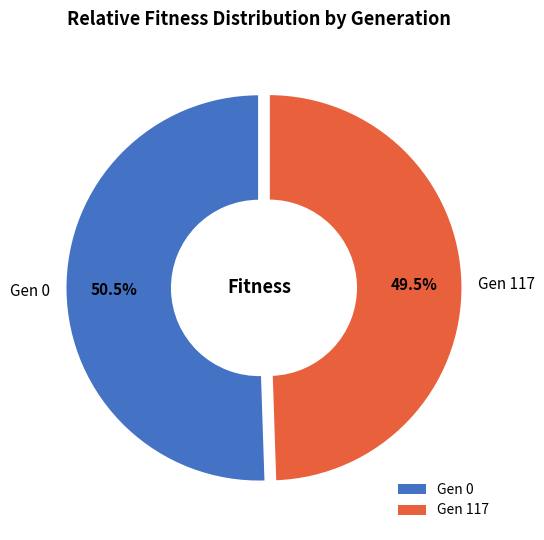

Which slice is the smallest?

Gen 117